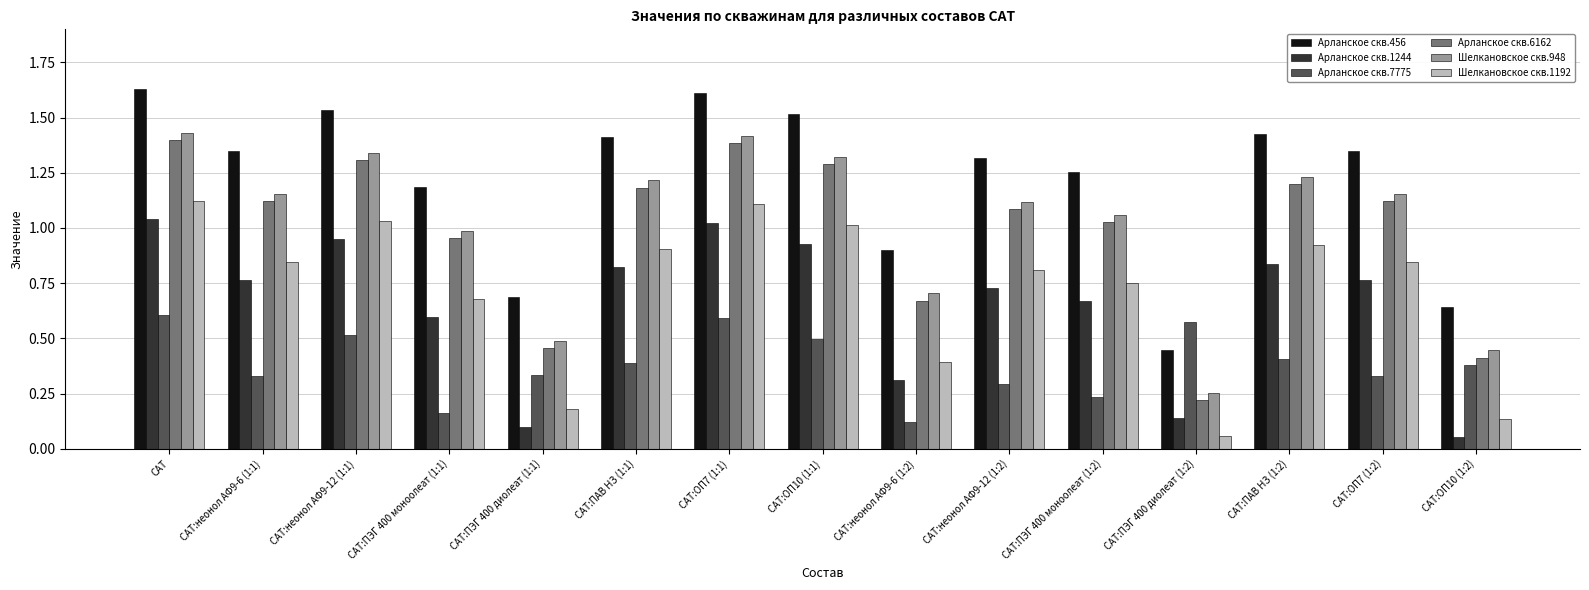

What position from the left is САТ:ОП7 (1:1)?

7